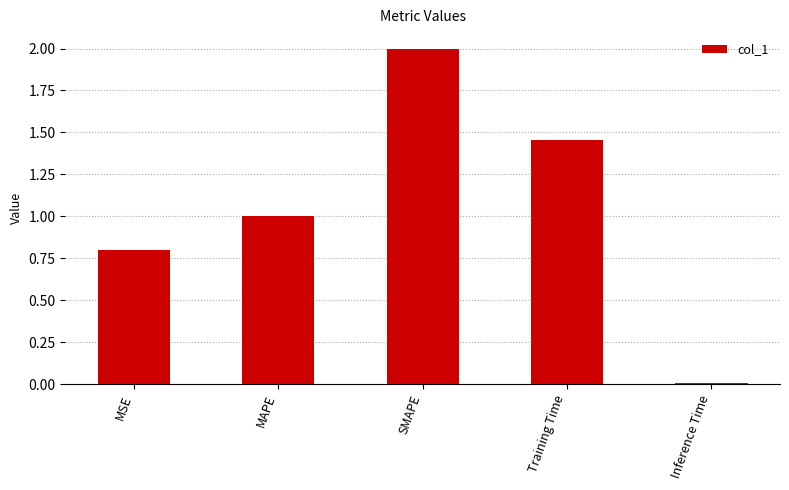

Rank the categories by value from lowest to highest.

Inference Time, MSE, MAPE, Training Time, SMAPE